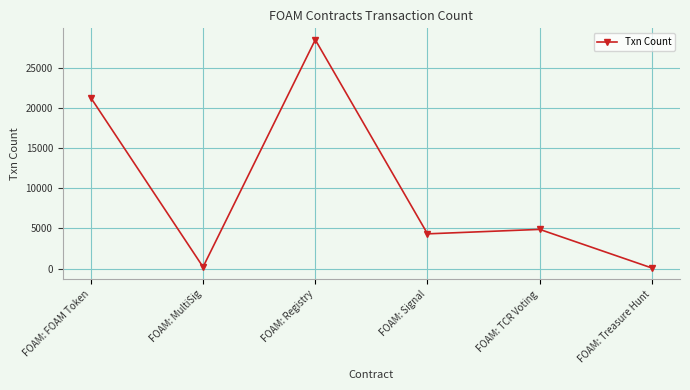

What is the sum of all values?

59279